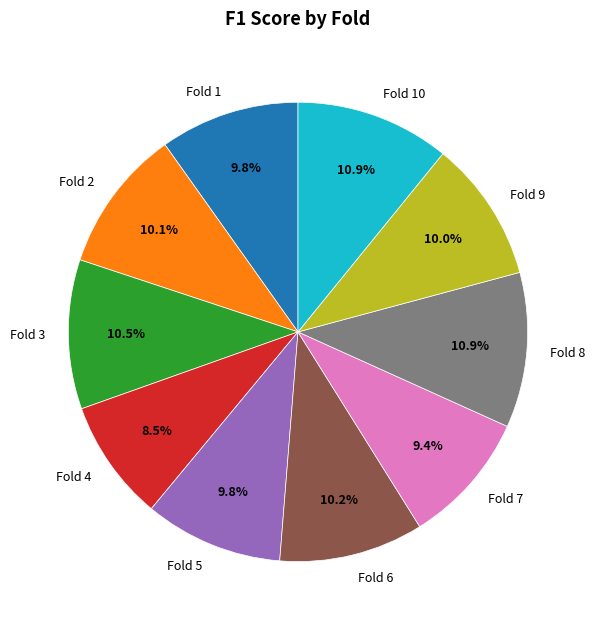

Which slice is the smallest?

Fold 4